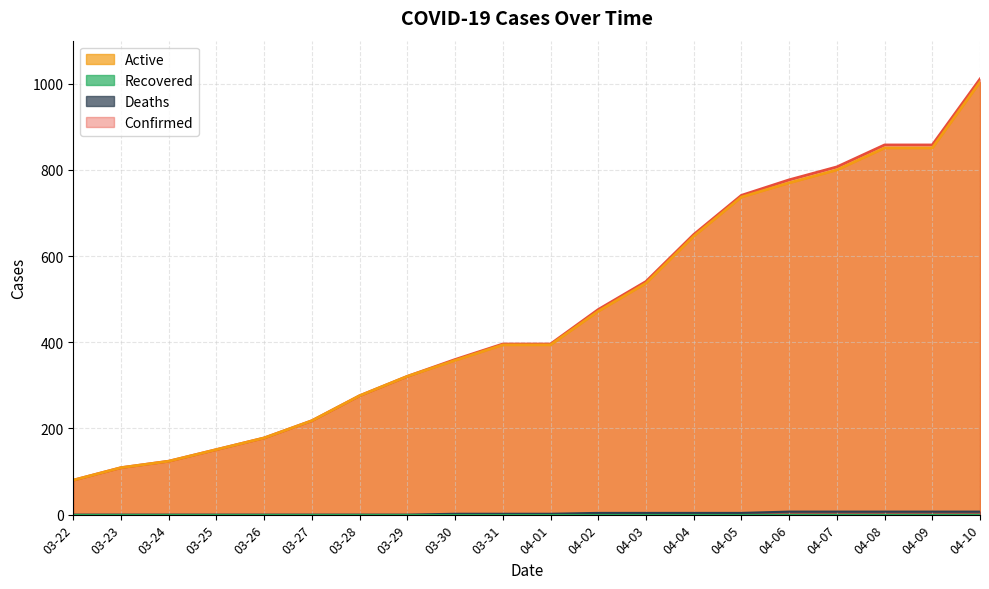

What value does the Active series have at 03-28?

276